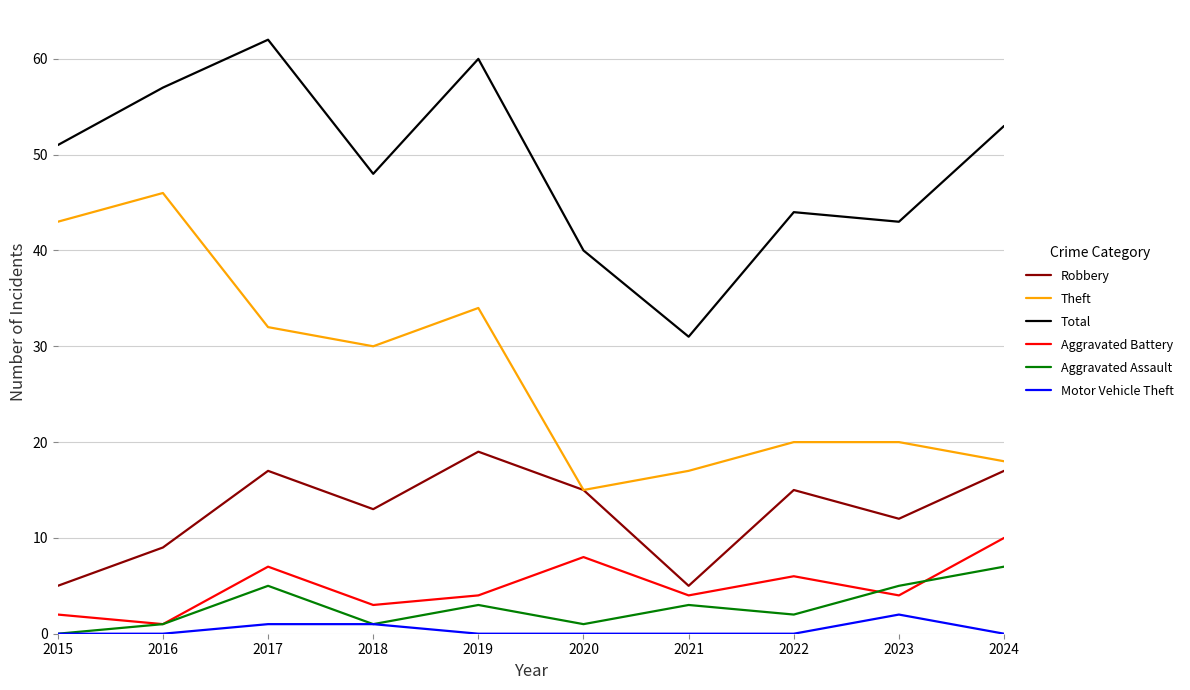

True or false: Motor Vehicle Theft and Aggravated Battery intersect in this chart.

False